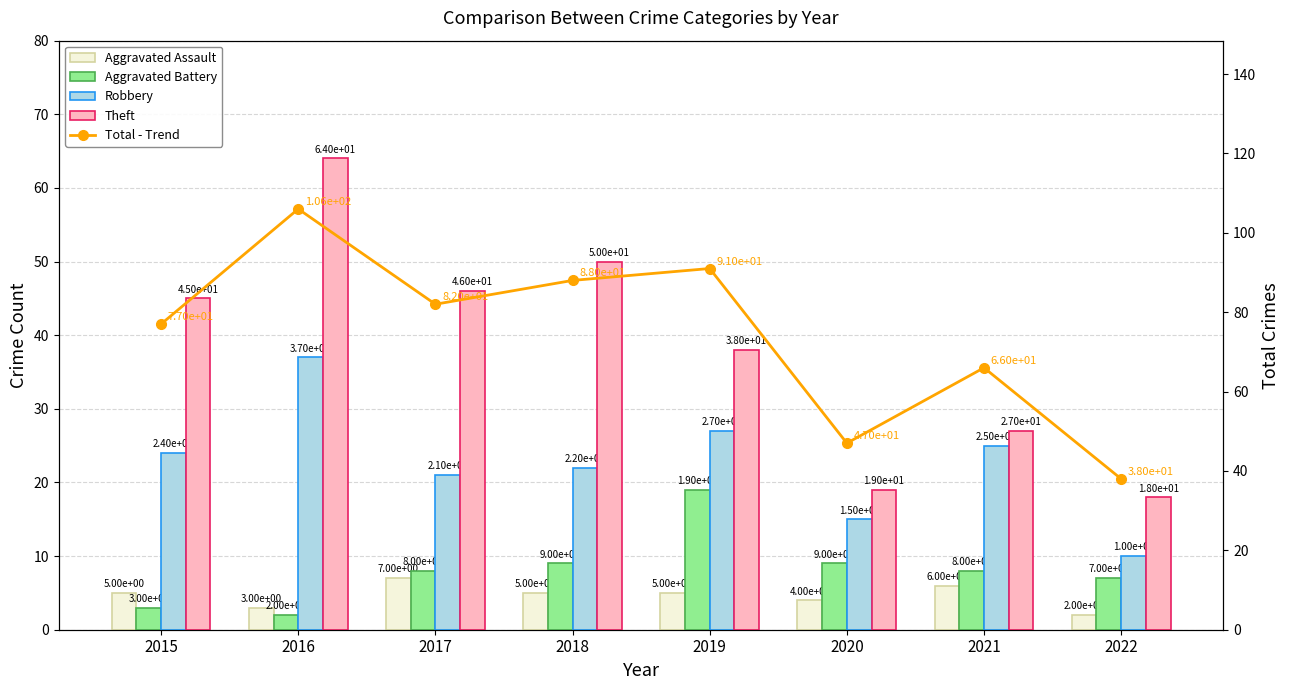

Where is Theft nearest to the value 41?

2019